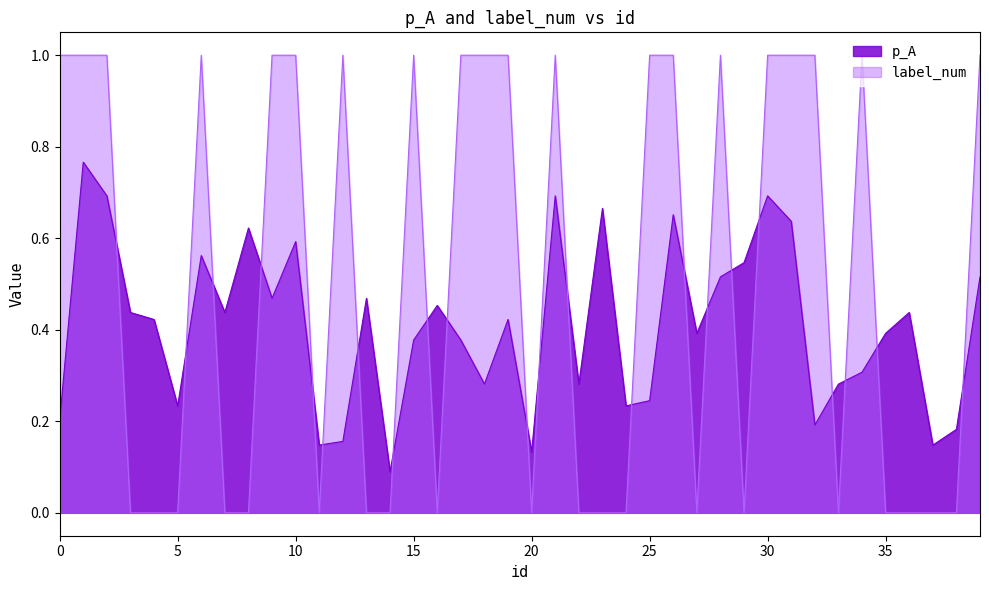

Rank the series by their average value, from lowest to highest.

p_A, label_num